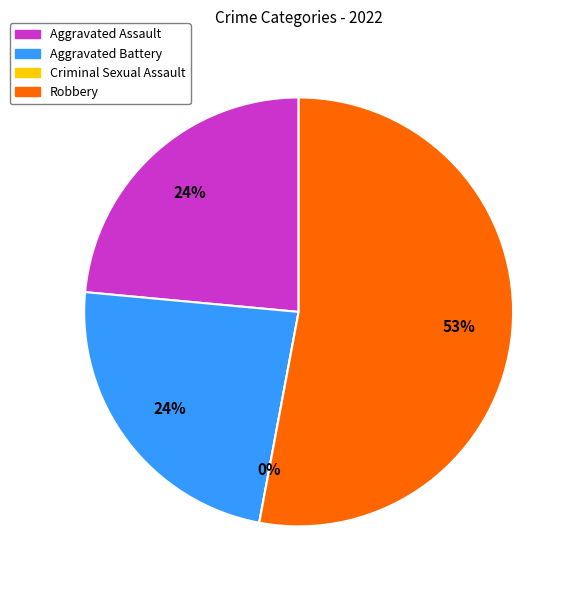

What is the smallest slice in the pie chart?

Criminal Sexual Assault